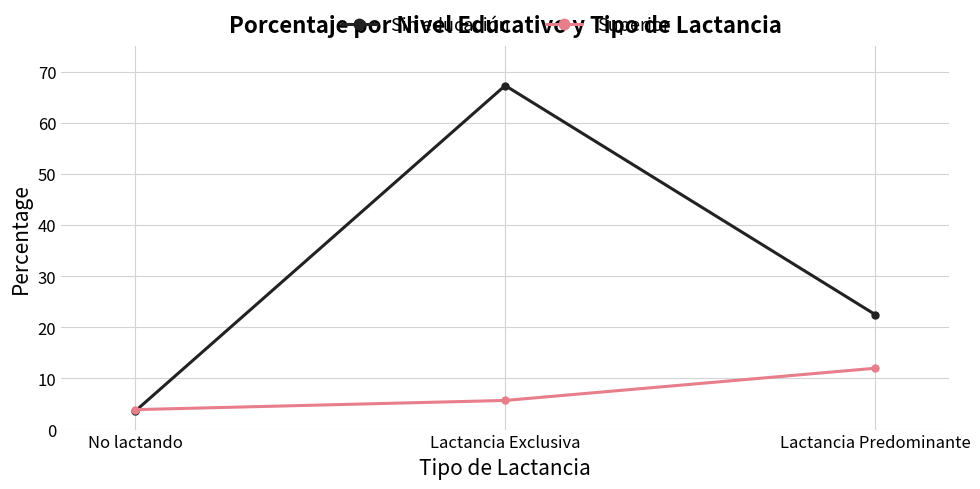

What is the total value across all series at No lactando?

7.5